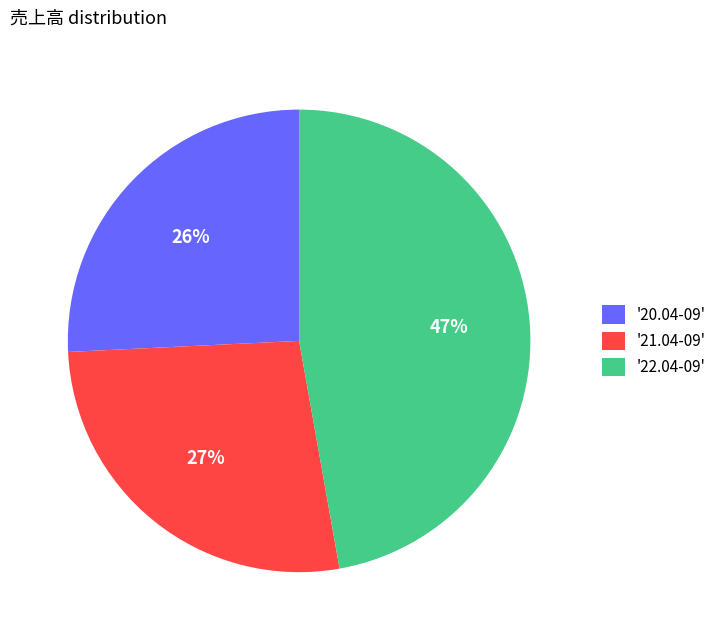

Is it true that '20.04-09' is 26% of the pie?

True